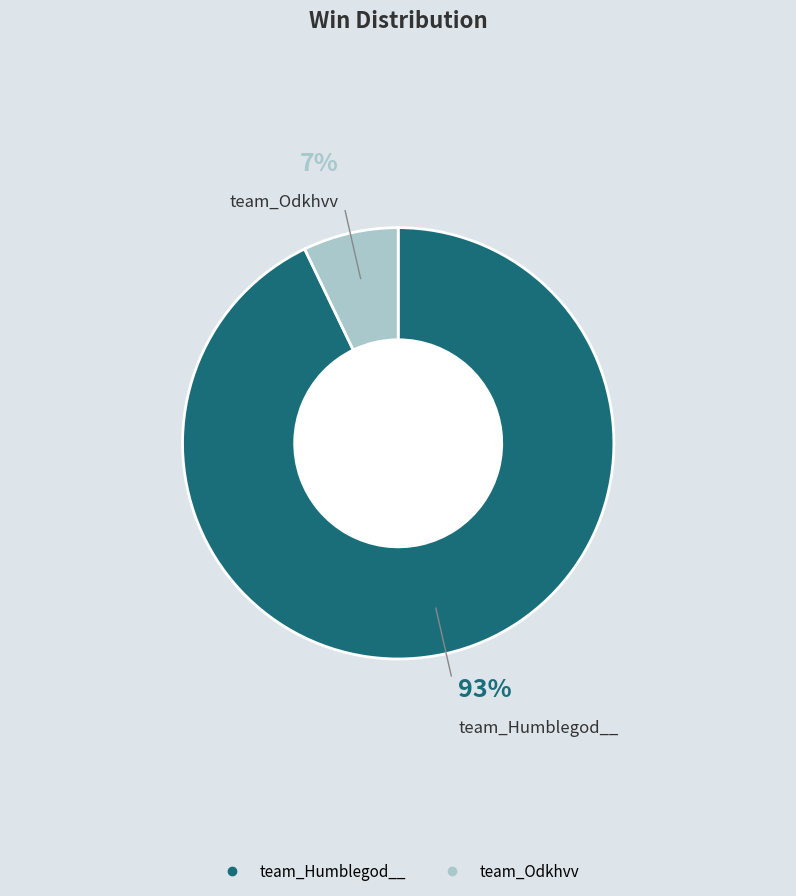

Is there a majority slice in this chart?

Yes